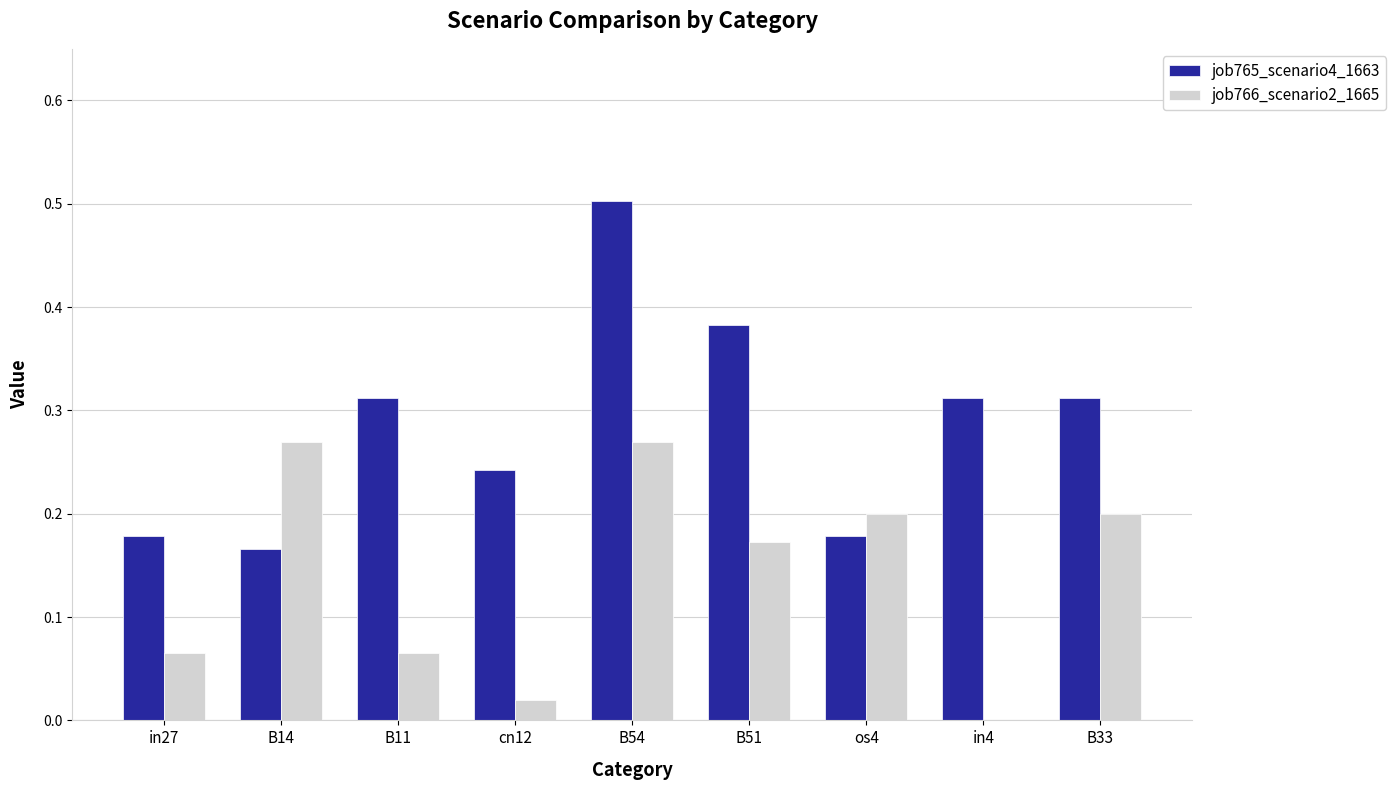

Between B11 and cn12, which series saw the biggest shift?

job765_scenario4_1663